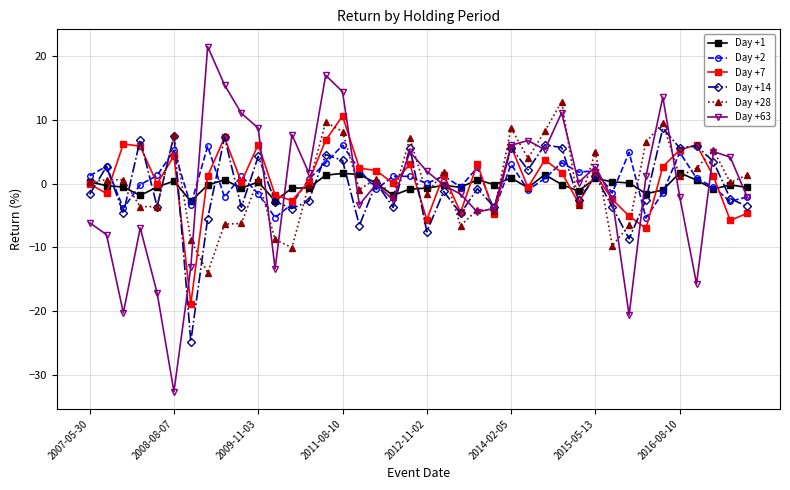

What is the value of the Day +14 point at the 20th from the left?

5.6